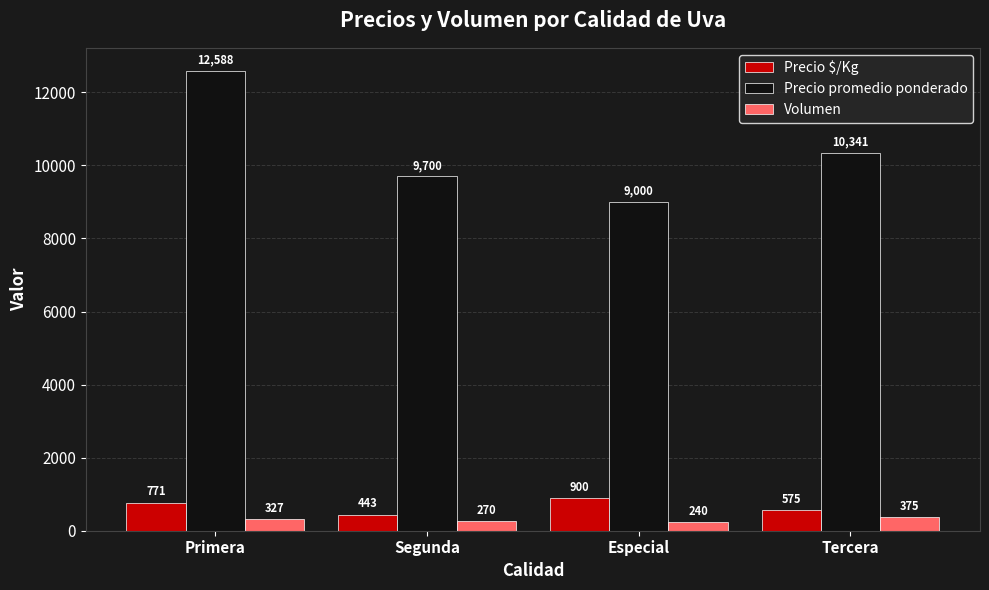

Which series has the largest range (max minus min)?

Precio promedio ponderado